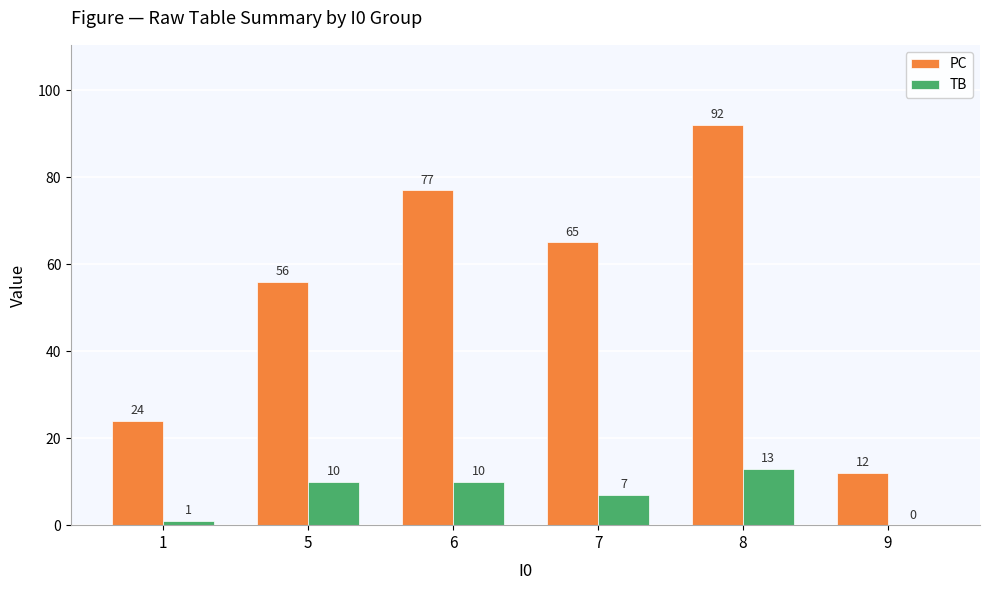

What is the greatest value displayed?

92